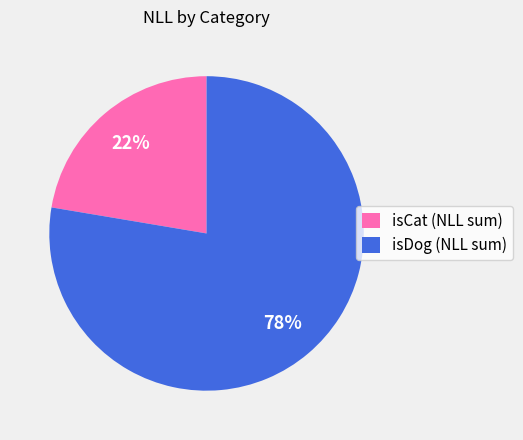

How many slices are in this pie chart?

2